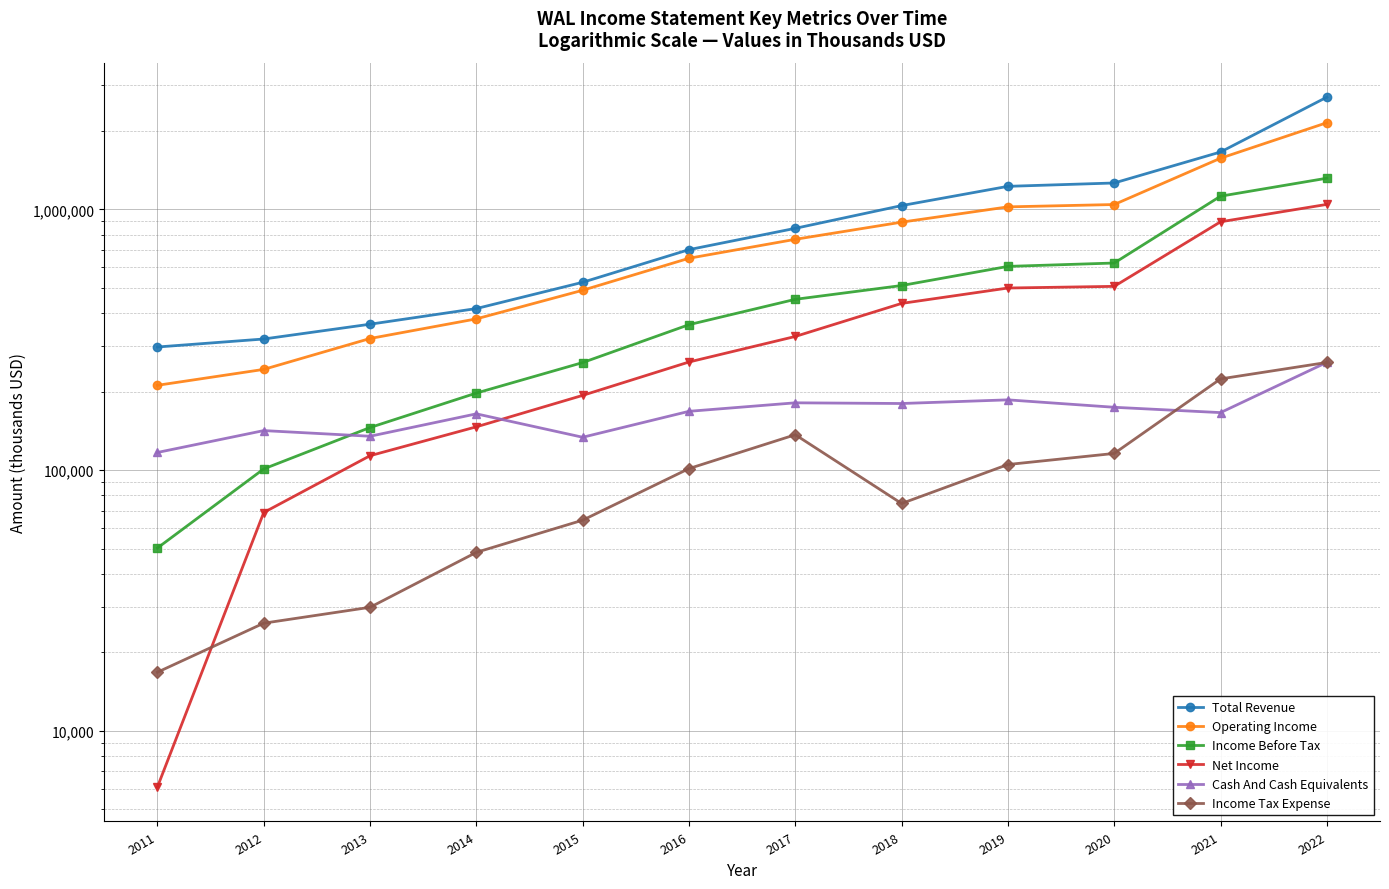

How many data points in Cash And Cash Equivalents are above 168100?

5